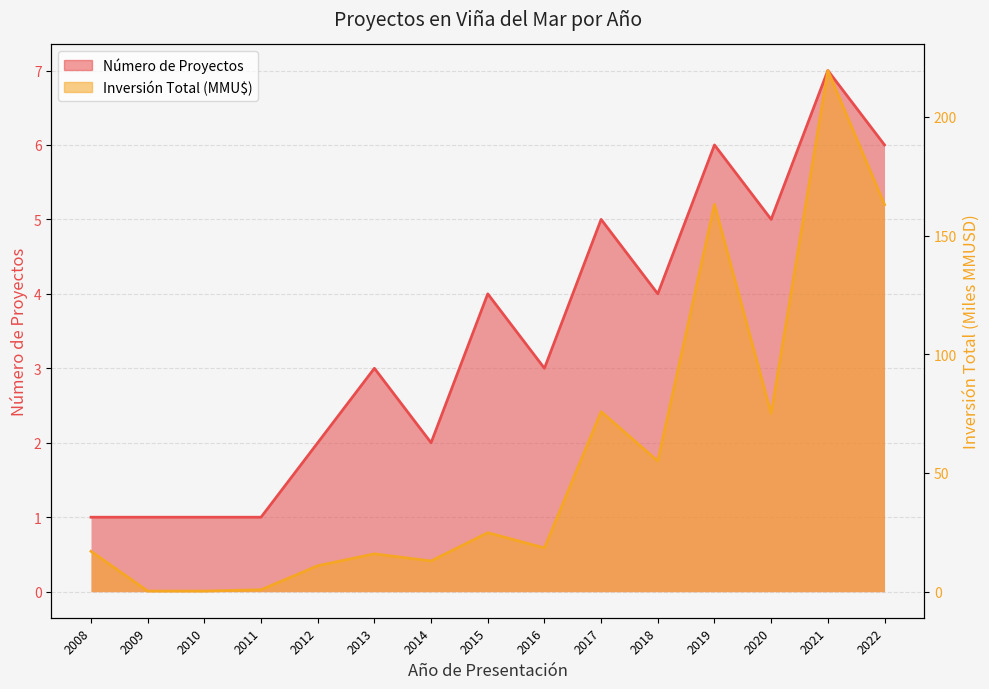

True or false: Inversión Total (MMU$) has more than 0 points higher than both neighbors.

True